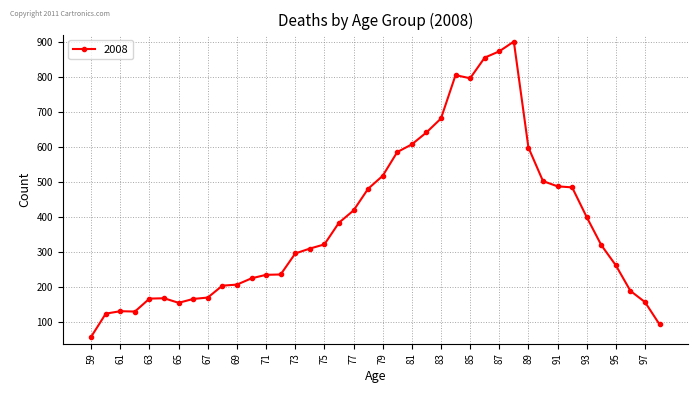

What is the greatest value displayed?

901